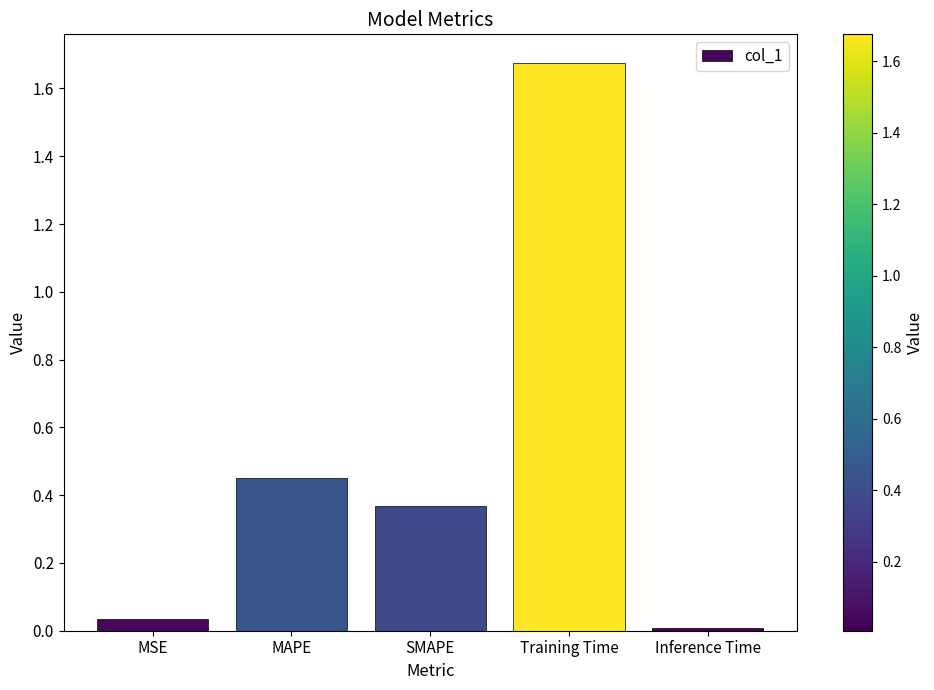

What is the label of the 3rd bar from the left?

SMAPE